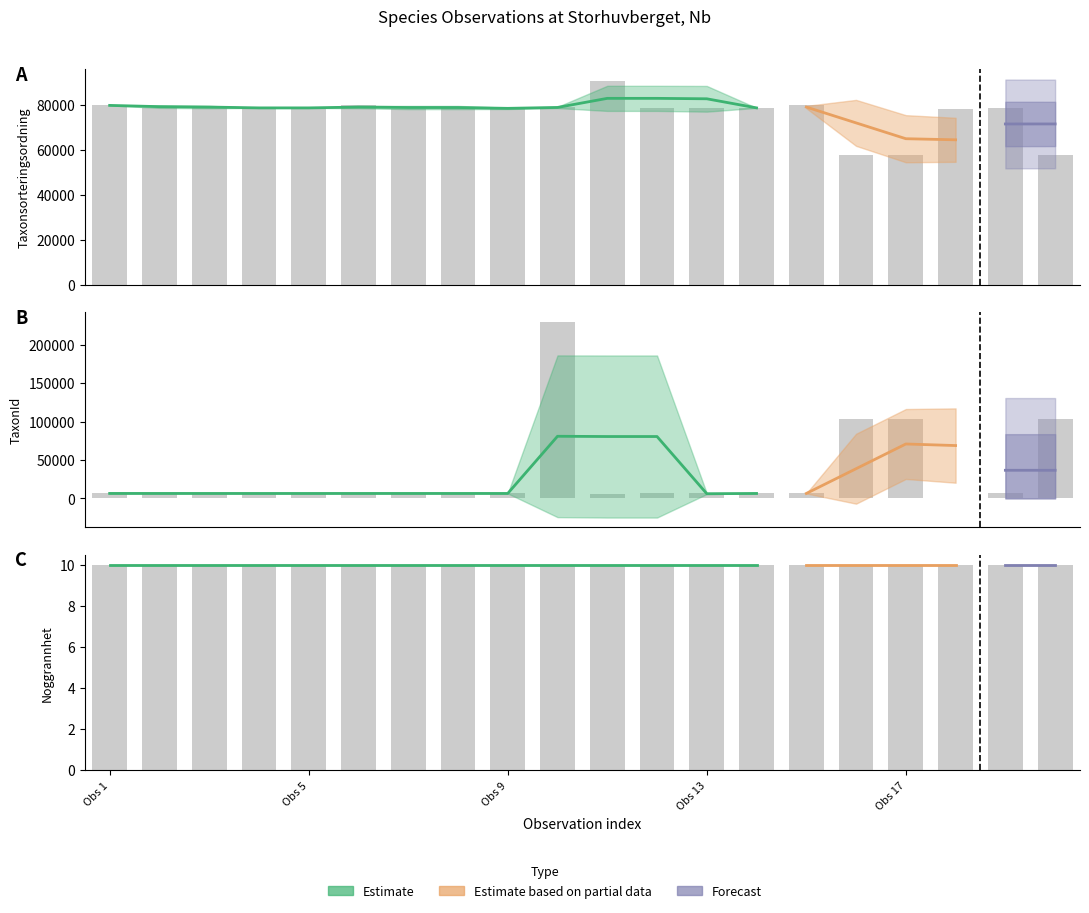

True or false: Taxonsorteringsordning has a value of 78810 at 11.

True